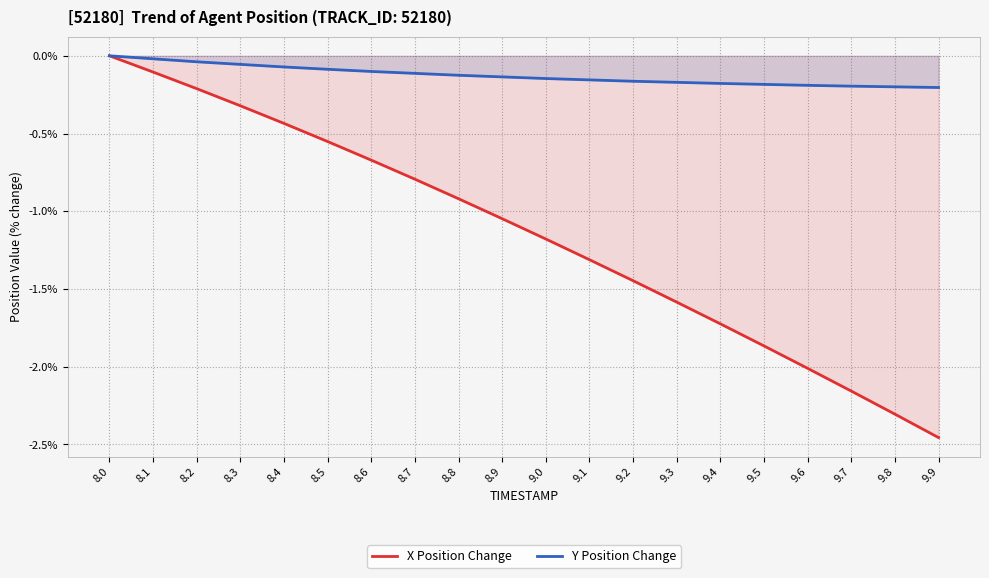

At which category is the sum across all series the highest?

8.0